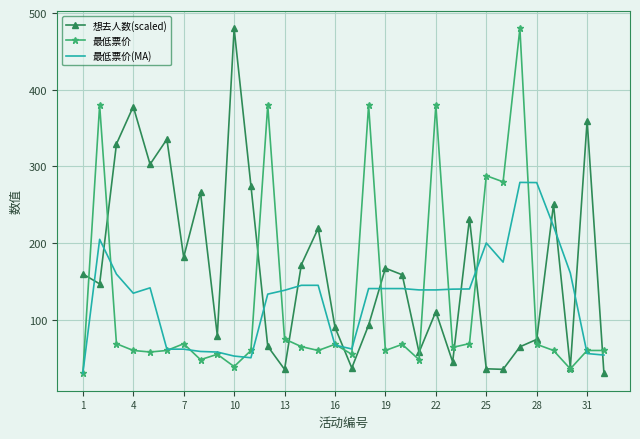

What is the sum of all 最低票价(MA) values?

4112.5